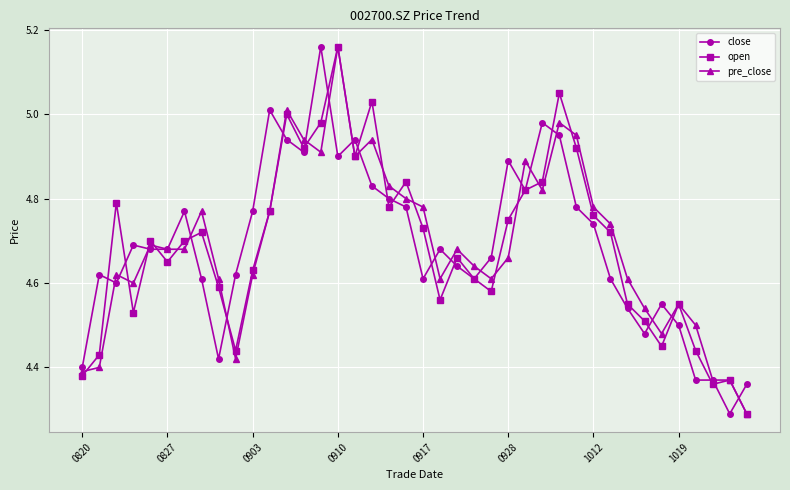

At how many categories does at least one series exceed 4?

40